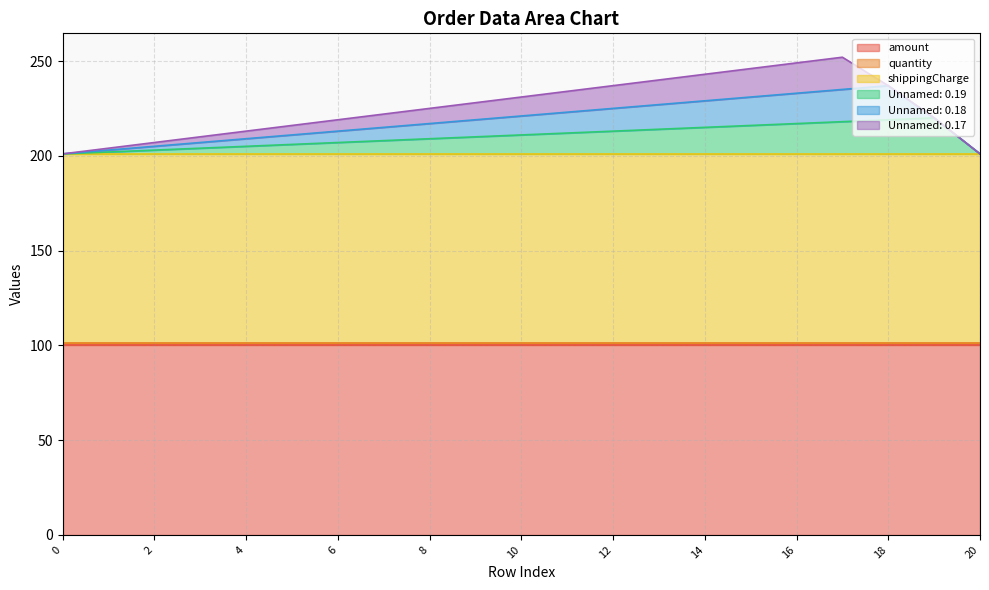

List the series in order of their peak value, highest first.

amount, shippingCharge, Unnamed: 0.19, Unnamed: 0.18, Unnamed: 0.17, quantity